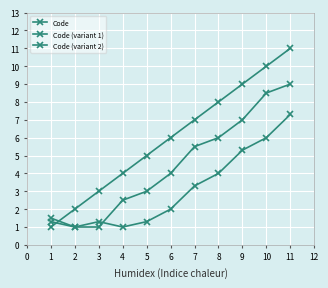

Which series has the widest spread of values?

Code